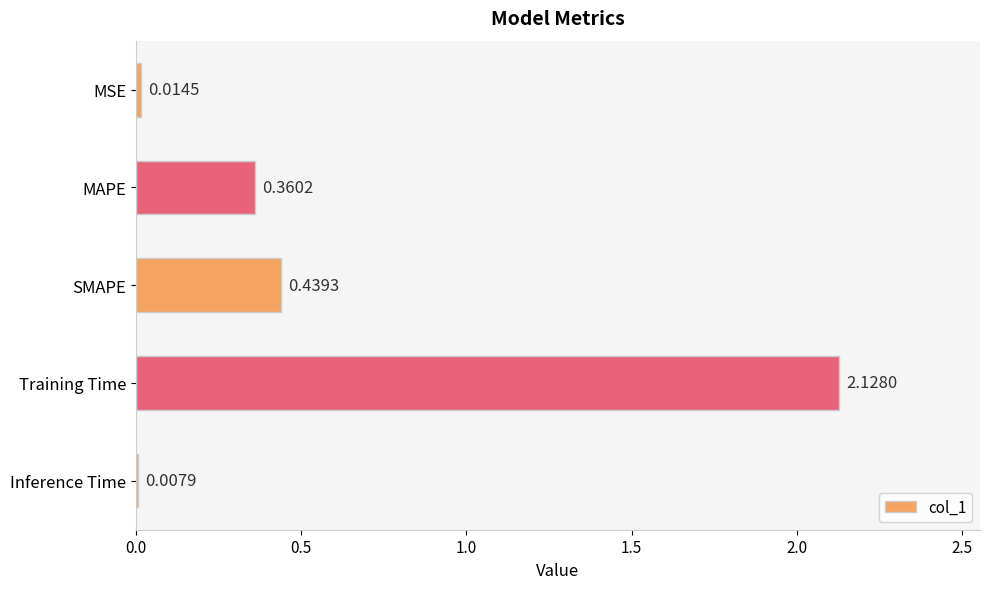

What is the label of the 1st bar from the bottom?

Inference Time